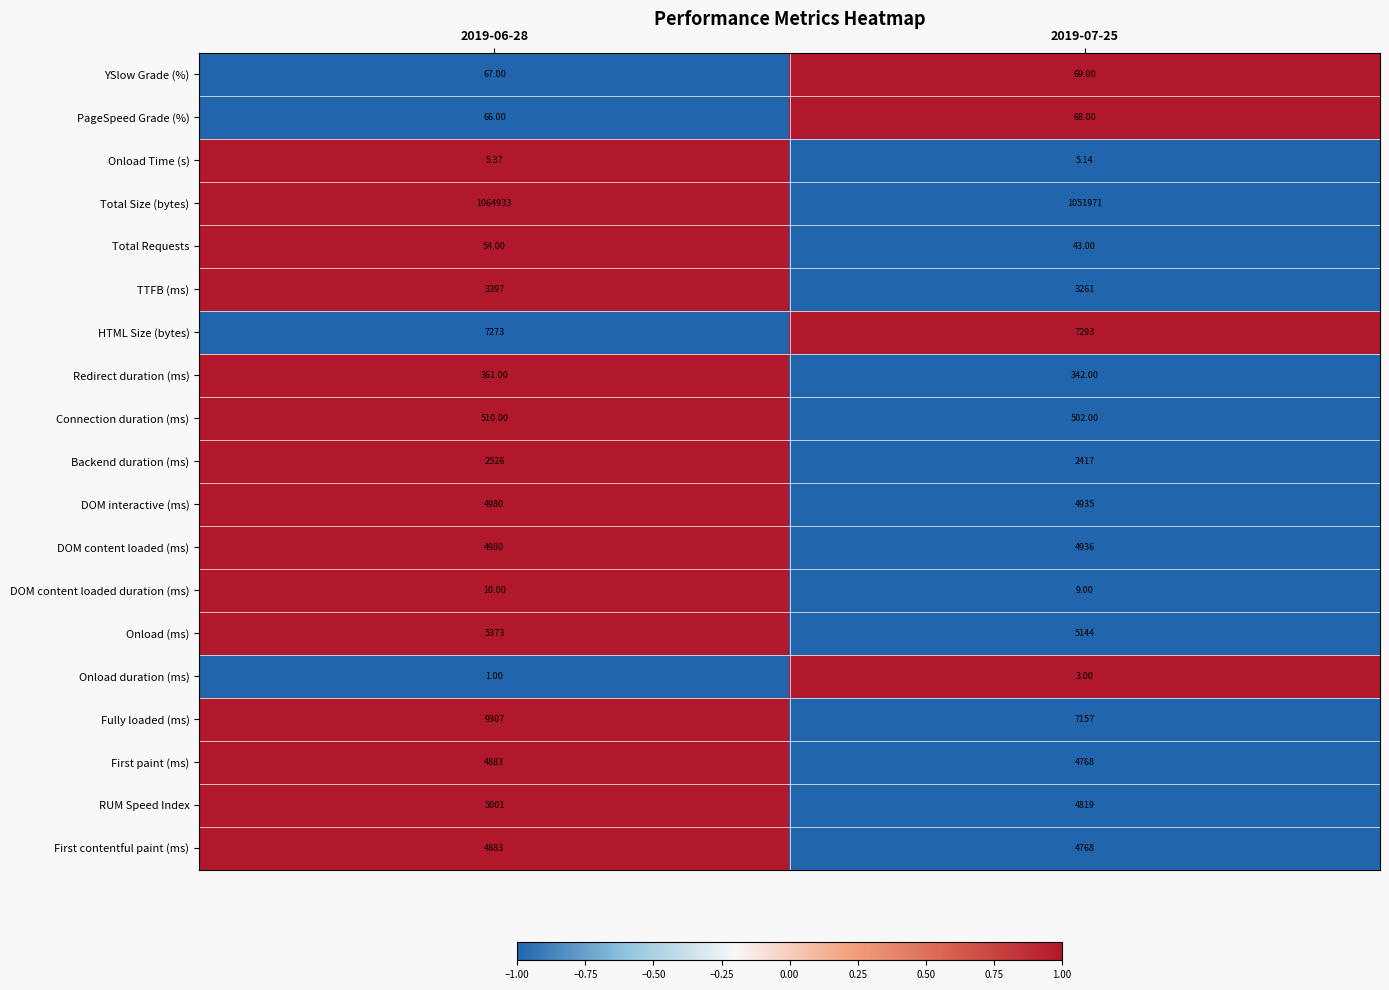

Is the value of Backend duration (ms) at 2019-06-28 greater than the value of Connection duration (ms) at 2019-07-25?

Yes